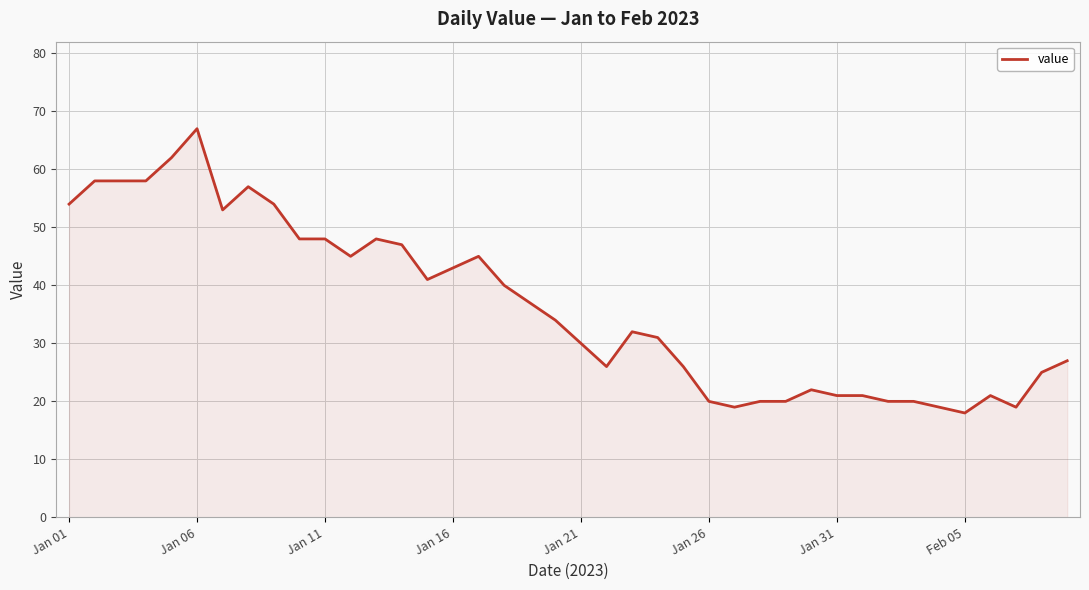

What is the maximum value shown in the chart?

67